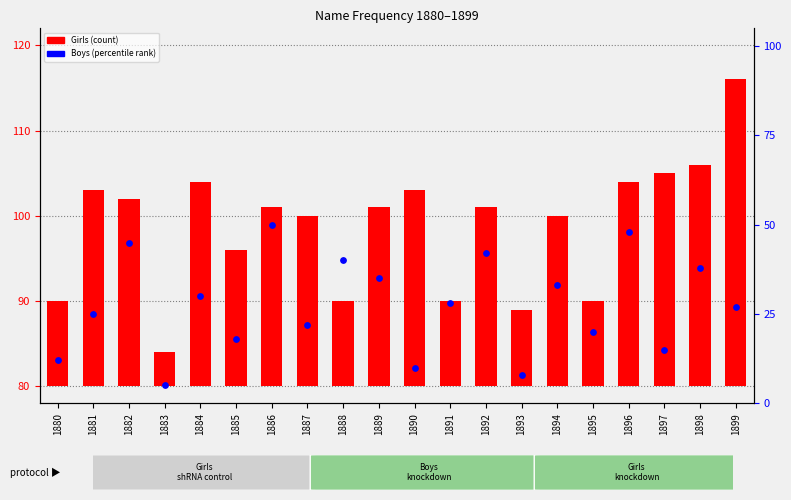

Is the value of Girls at 1898 greater than the value of Boys at 1881?

Yes